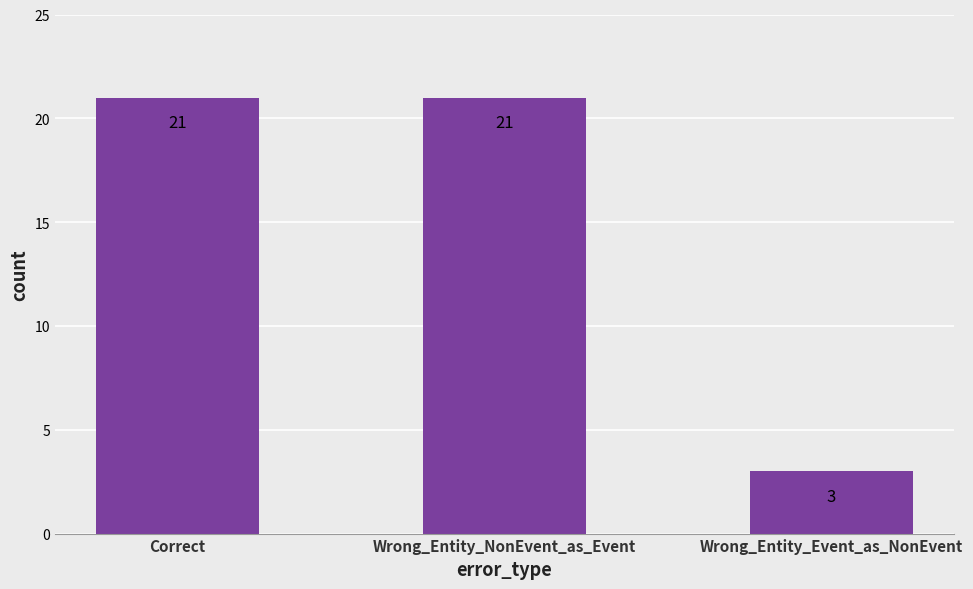

Does the chart contain any negative values?

No